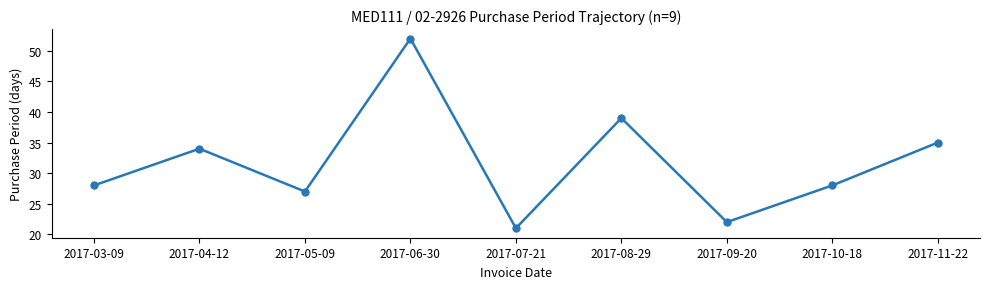

What is the change in value from 2017-07-21 to 2017-09-20?

+1